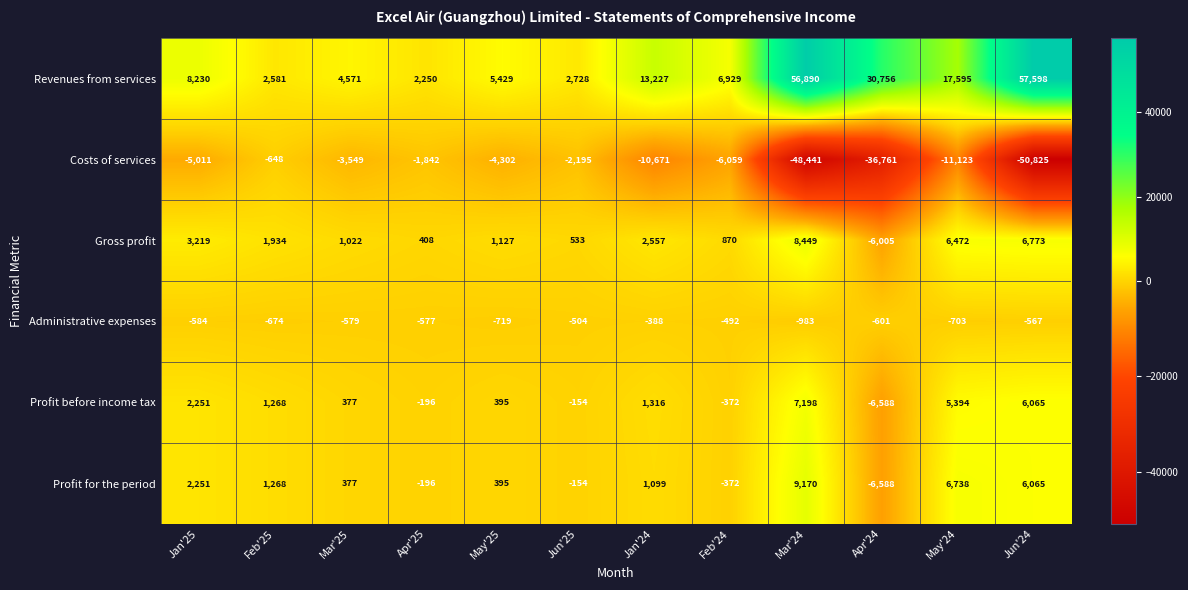

Which series changed the most between Mar'25 and Feb'24?

Costs of services